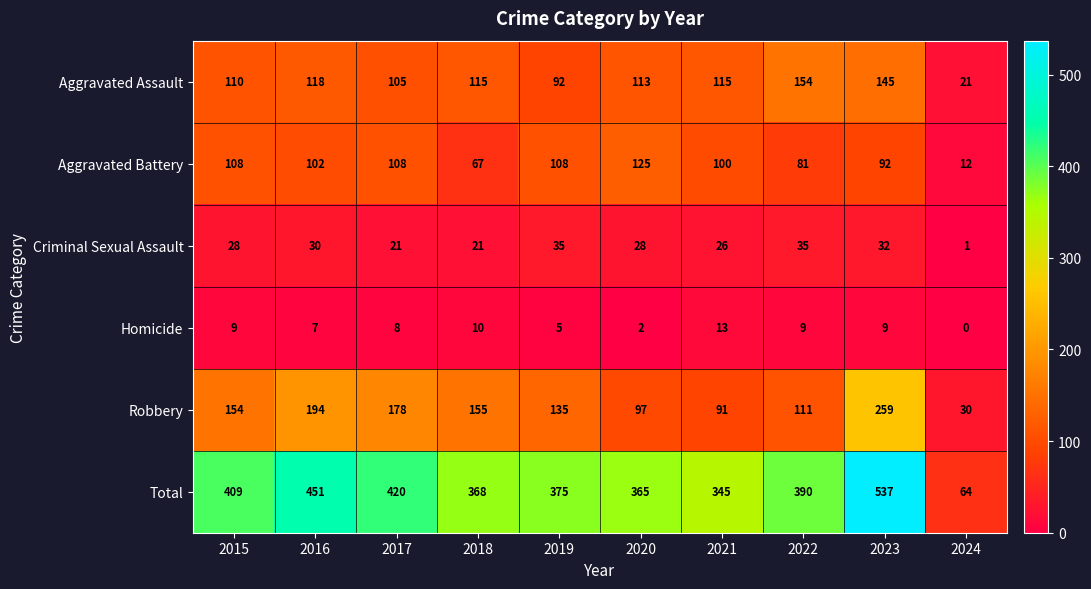

How many distinct data groups are displayed?

6